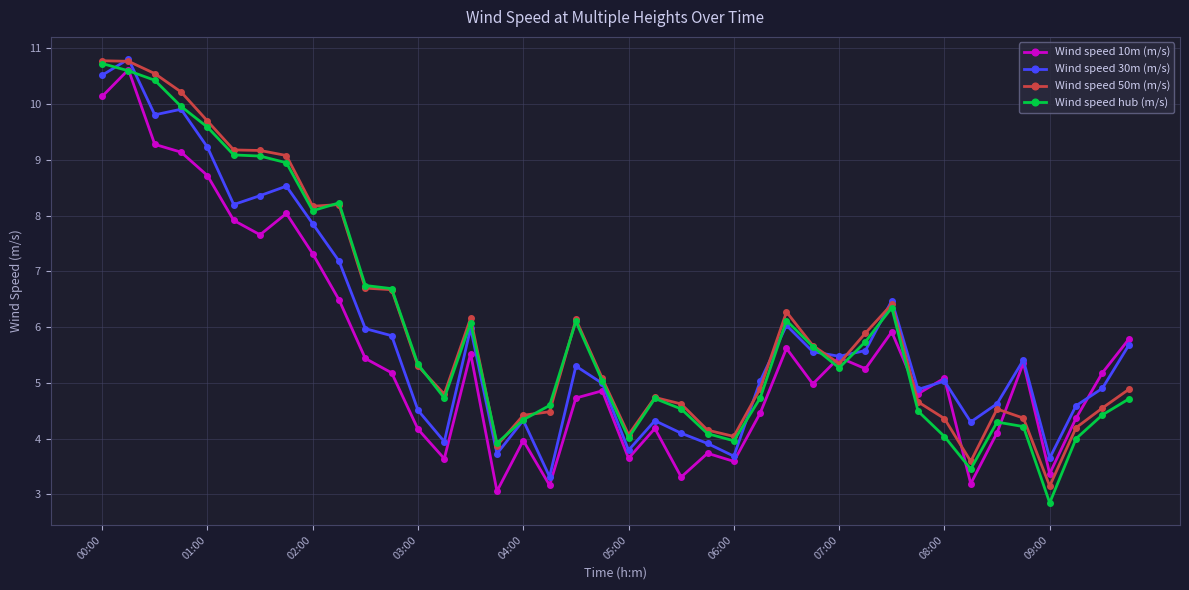

What is the smallest value displayed?

2.8